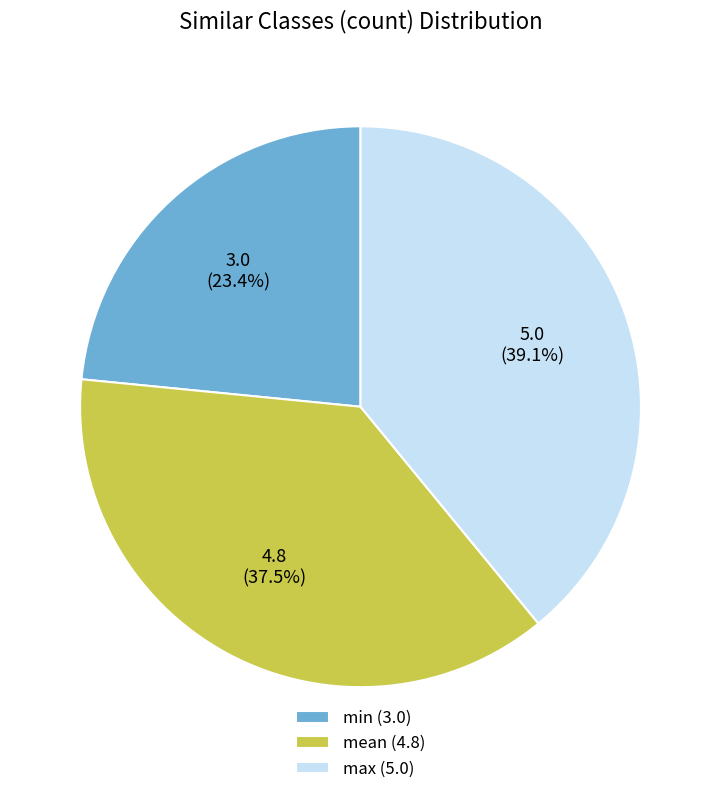

Is there any slice that represents more than half of the pie?

No